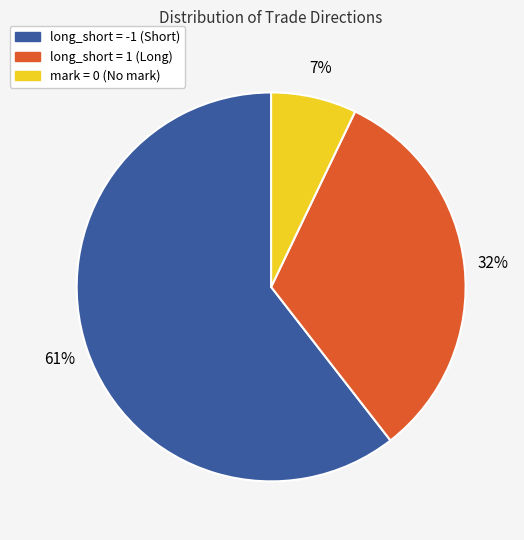

To the nearest percent, what is the average slice percentage?

33%